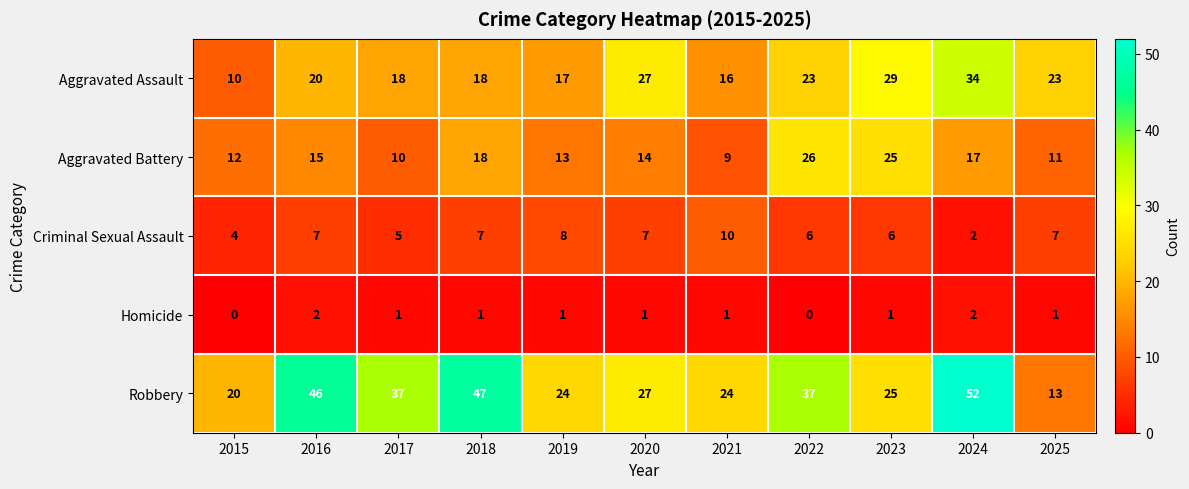

Is the value of Criminal Sexual Assault at 2023 greater than the value of Aggravated Battery at 2023?

No